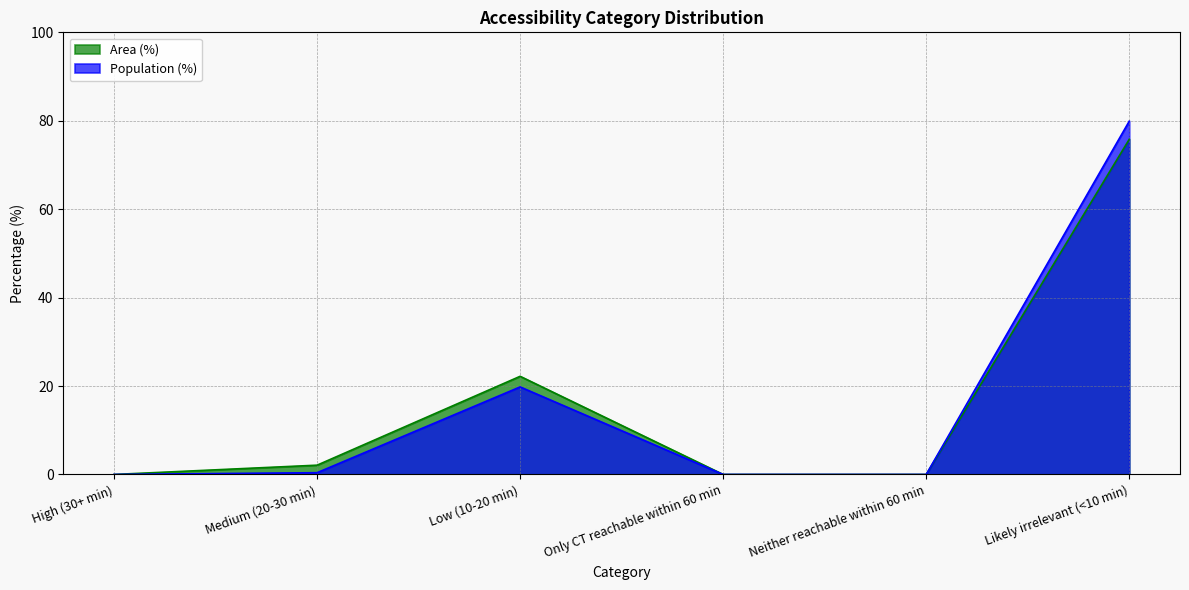

What is the sum of all Area (%) values?

100.1